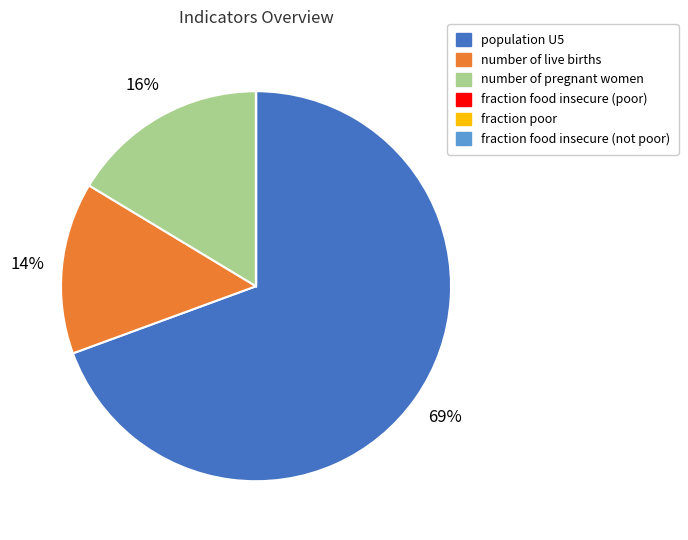

Is there any slice that represents more than half of the pie?

Yes